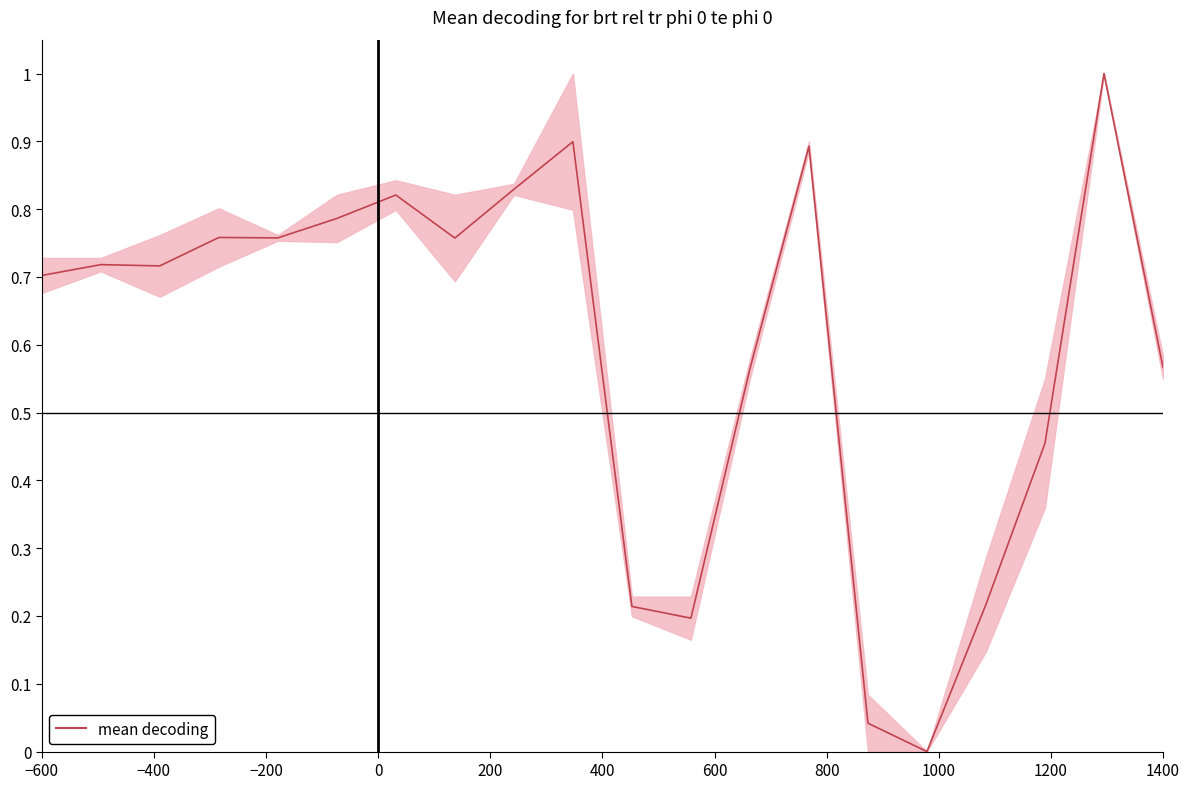

What is the difference between the maximum and minimum values?

1.0